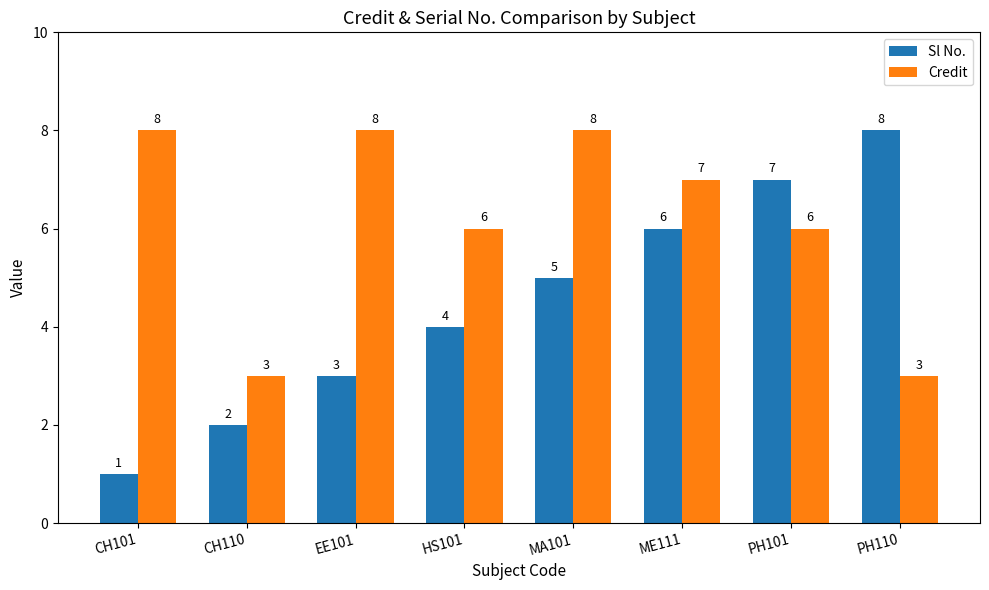

Rank the categories by Sl No. value from highest to lowest.

PH110, PH101, ME111, MA101, HS101, EE101, CH110, CH101